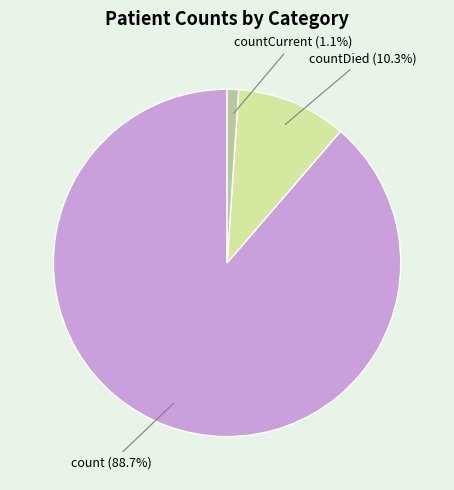

How many segments does this pie chart have?

3